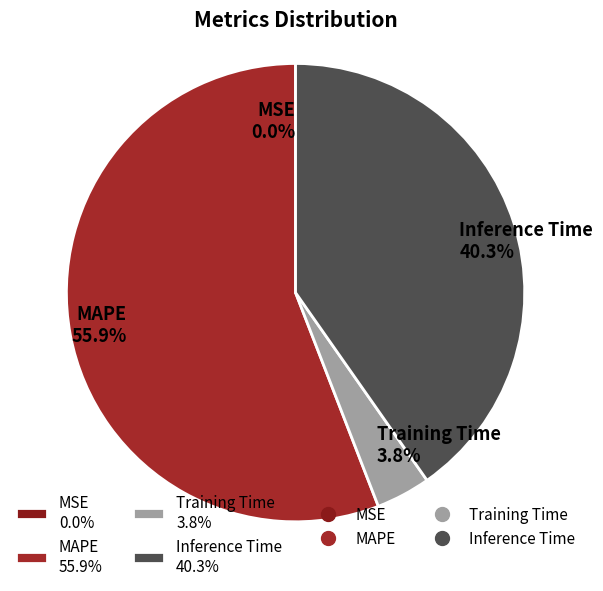

Which has a higher value, Inference Time 40.3% or MAPE 55.9%?

MAPE 55.9%